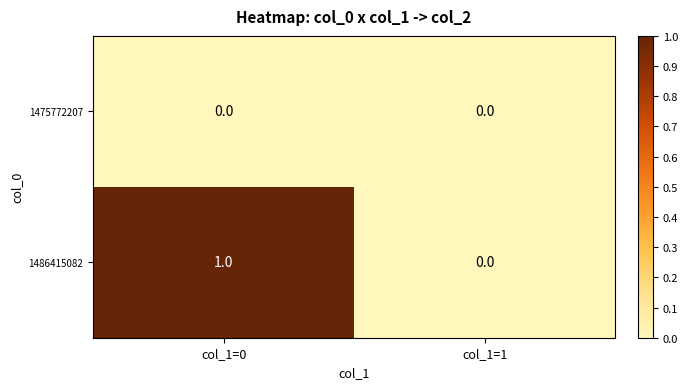

Which series has the largest total across all categories?

1486415082